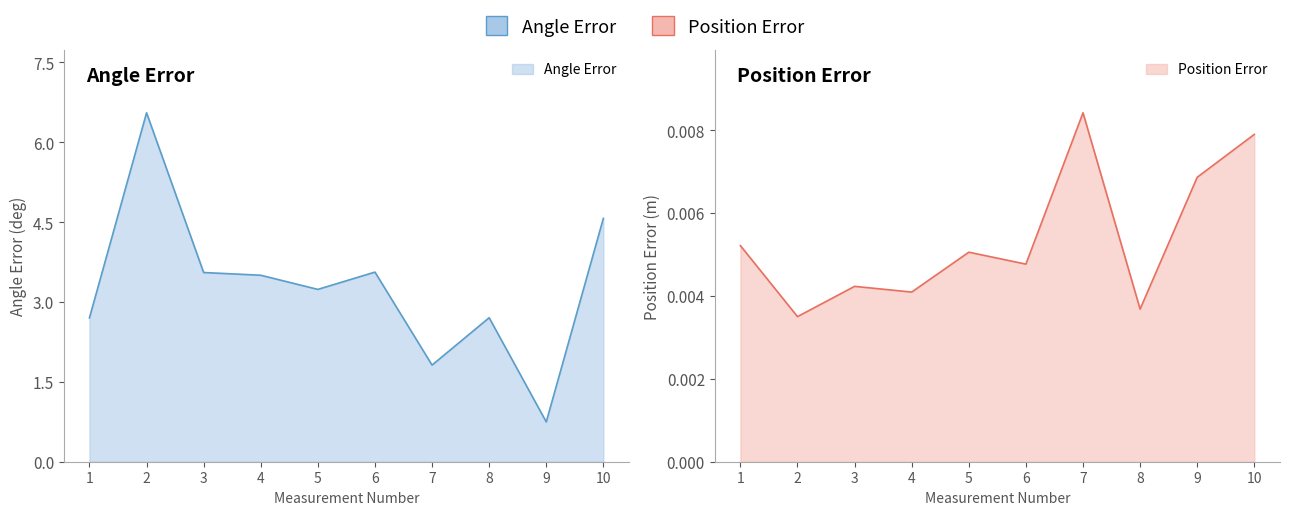

At how many categories does at least one series exceed 1?

9